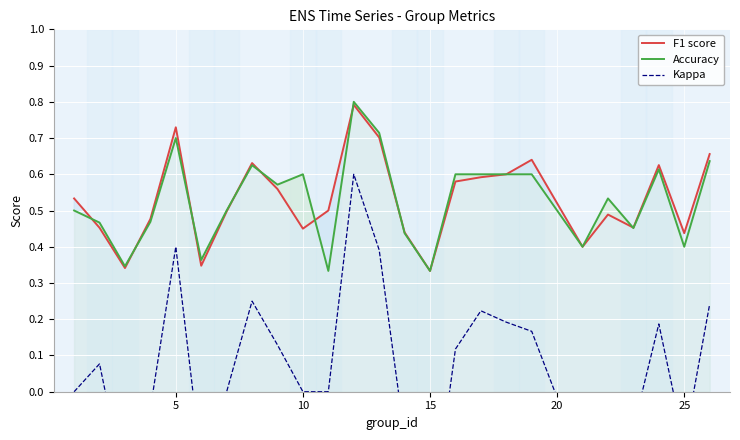

Between 10 and 14, which series saw the biggest shift?

Kappa